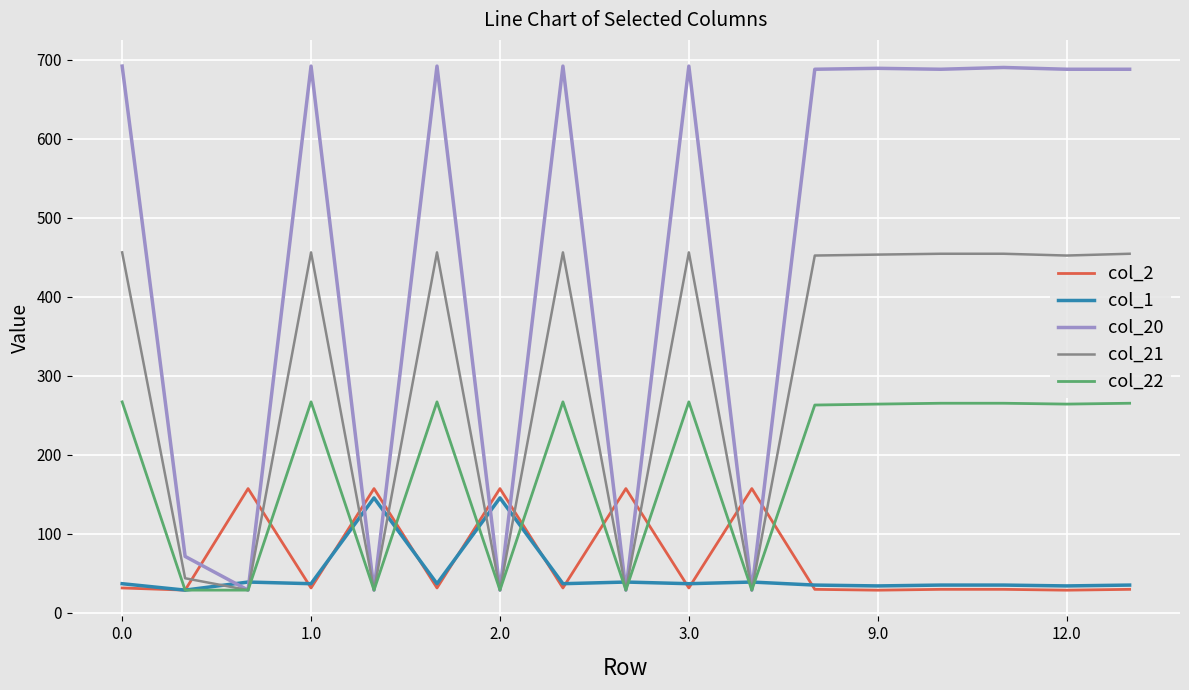

Which series has the widest spread of values?

col_20